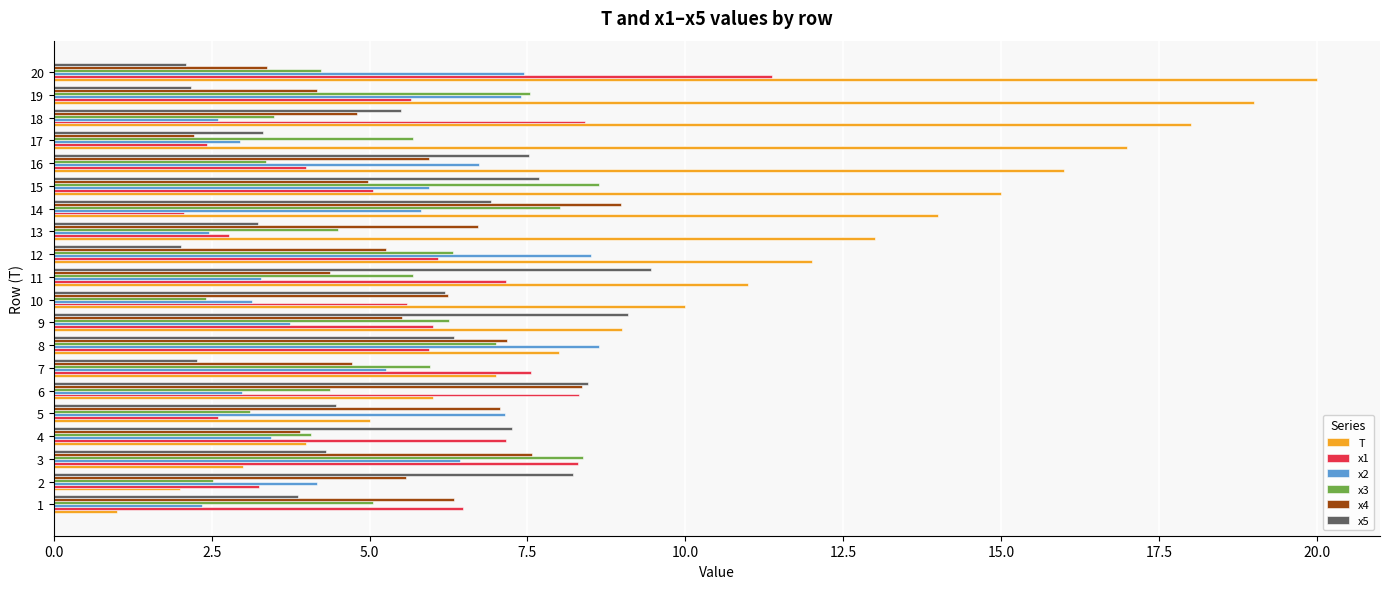

What is the difference between the x4 values at 2 and 3?

2.0